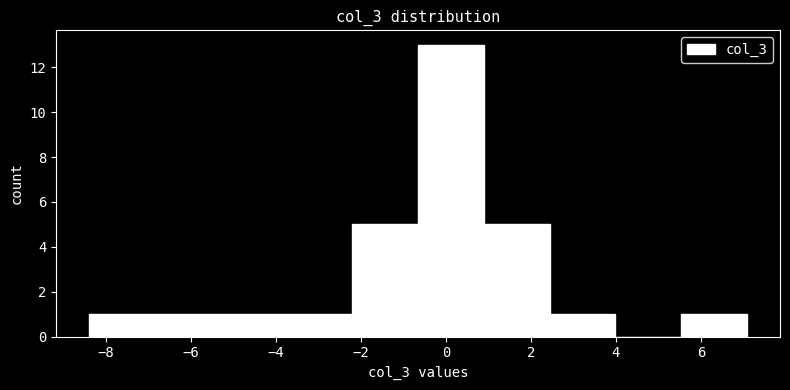

Reading left to right, list every bar in this chart as the range it spans on the x-axis followed by its height. Neither the bar edges nor the heights are printed on the chart, so give them approximately, as read against the axes.

-8.4 to -6.8: 1
-6.8 to -5.4: 1
-5.4 to -3.8: 1
-3.8 to -2.2: 1
-2.2 to -0.6: 5
-0.6 to 0.8: 13
0.8 to 2.4: 5
2.4 to 4.0: 1
4.0 to 5.6: 0
5.6 to 7.0: 1